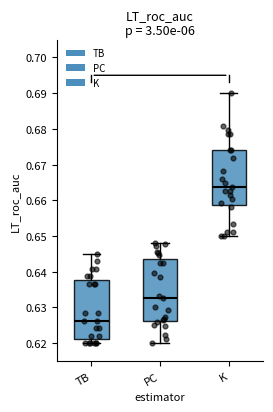

Reading left to right, read every box against the y-axis: the position of its median line, the range the box covers, and the ends of its whiskers. The values are not printed on the chart, so give them approximately, as read against the axis.

TB: median 0.626, box 0.621 to 0.638, whiskers 0.620 to 0.645
PC: median 0.633, box 0.626 to 0.643, whiskers 0.620 to 0.648
K: median 0.664, box 0.659 to 0.674, whiskers 0.650 to 0.690